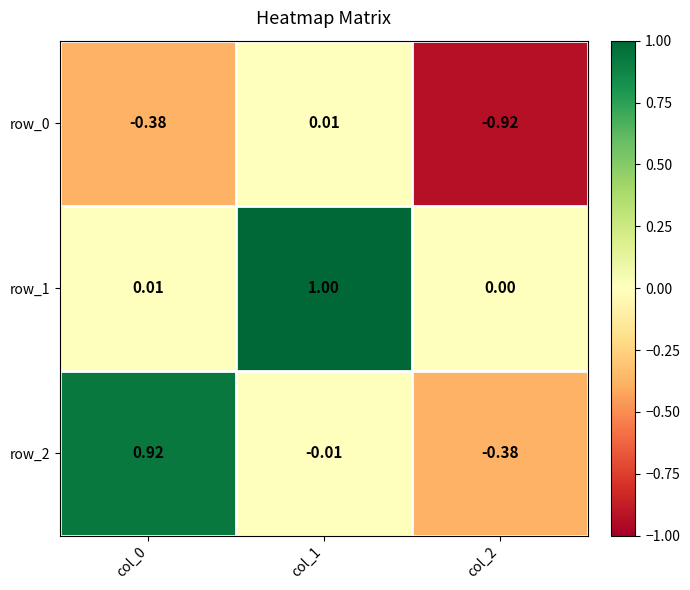

What is the sum of the row_1 values at col_1 and col_2?

1.0